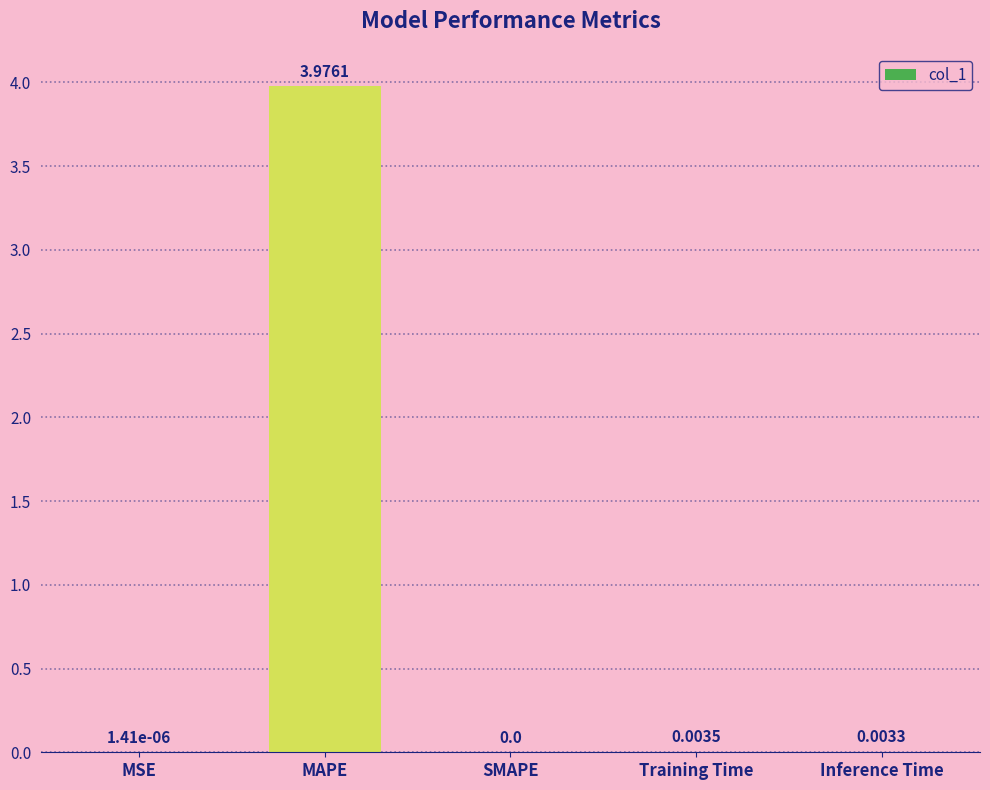

Which has a higher value, Inference Time or Training Time?

Training Time